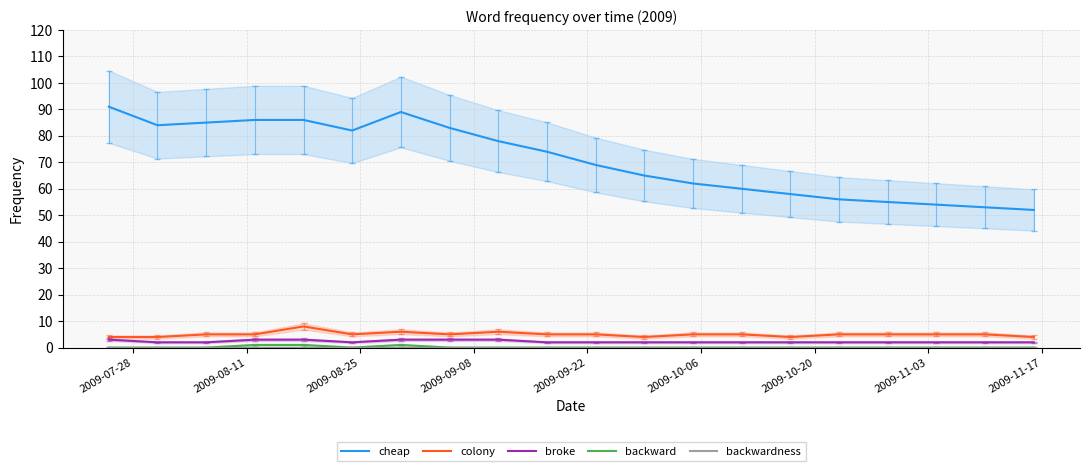

What is the minimum value for colony?

4